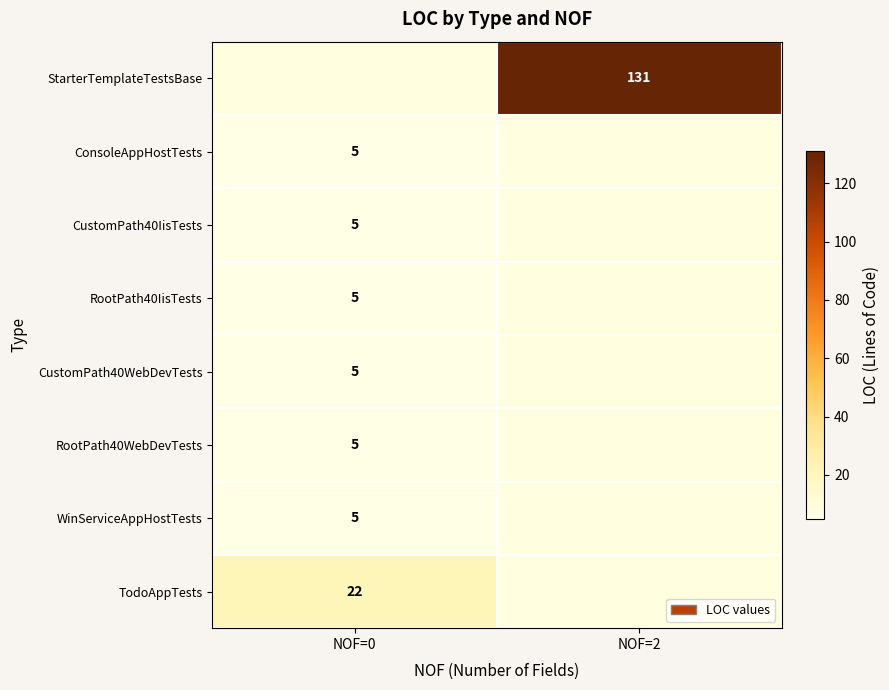

The TodoAppTests series shows 37 at NOF=0. True or false?

False